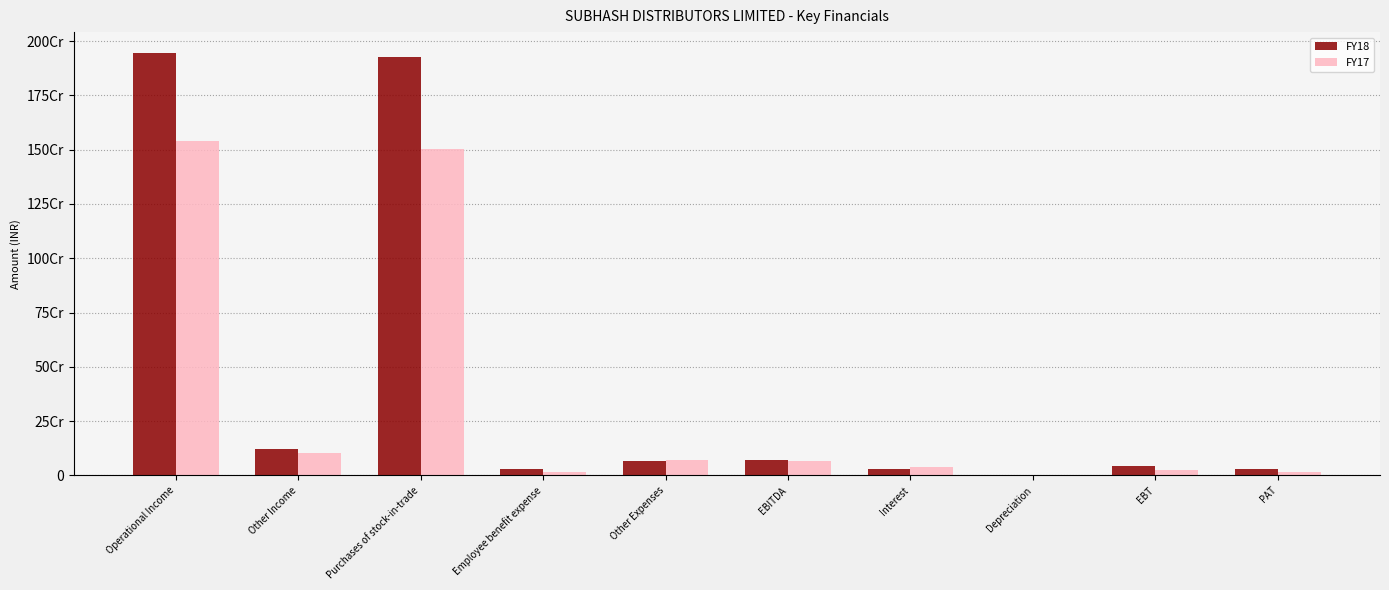

List the labels in order of FY18 value, largest first.

Operational Income, Purchases of stock-in-trade, Other Income, EBITDA, Other Expenses, EBT, Employee benefit expense, Interest, PAT, Depreciation